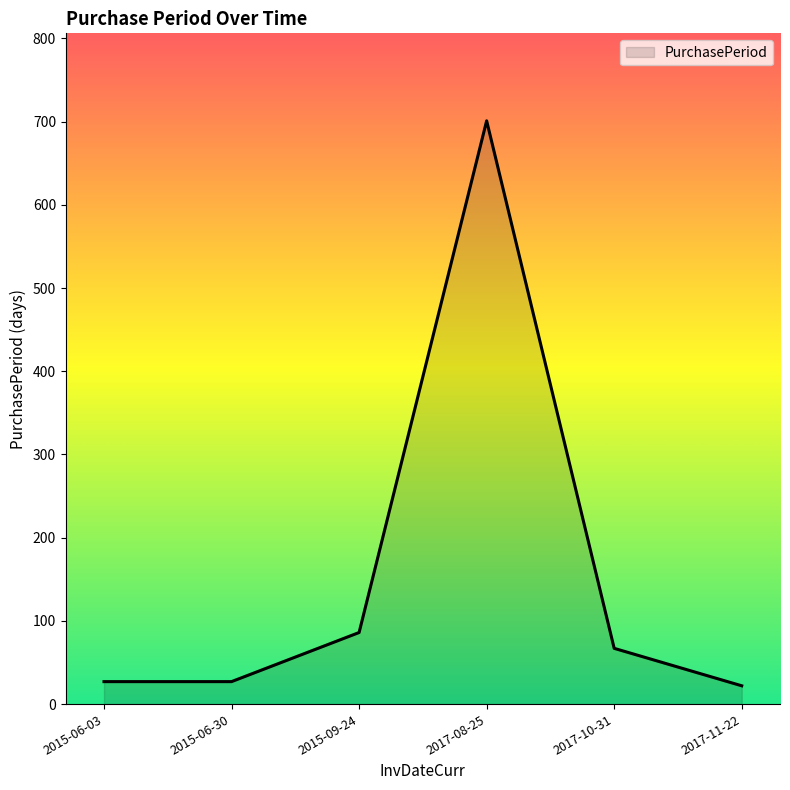

How many lines are shown in the chart?

1